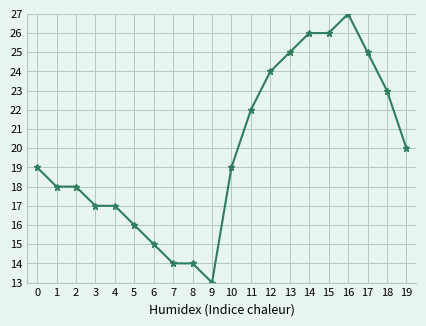

What is the greatest value displayed?

27